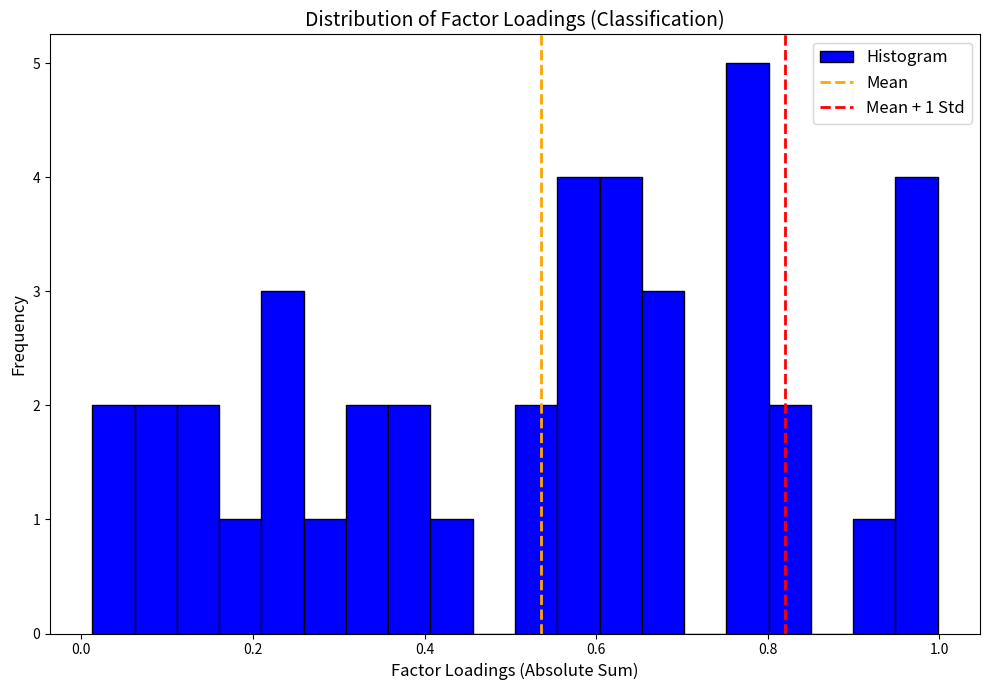

Read against the x-axis, roughly where is the centre of the tallest bar?

0.78